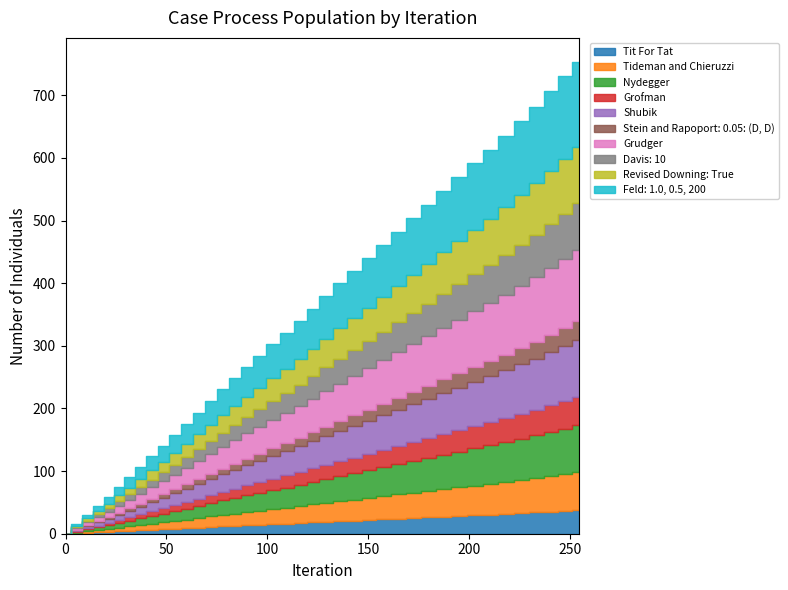

Reading right to left, extract all data points from this chart.

754.1	730.5	706.9	682.1	659.5	635.8	613.2	591.8	569.1	547.7	525.2	503.9	482.5	461.2	439.9	419.7	399.7	379.6	359.5	339.8	320.9	303.2	284.4	266.8	248.2	230.7	212.1	193.3	174.7	157.3	139.8	123.5	106.0	89.9	74.8	58.7	43.9	30.0	14.9	0.0